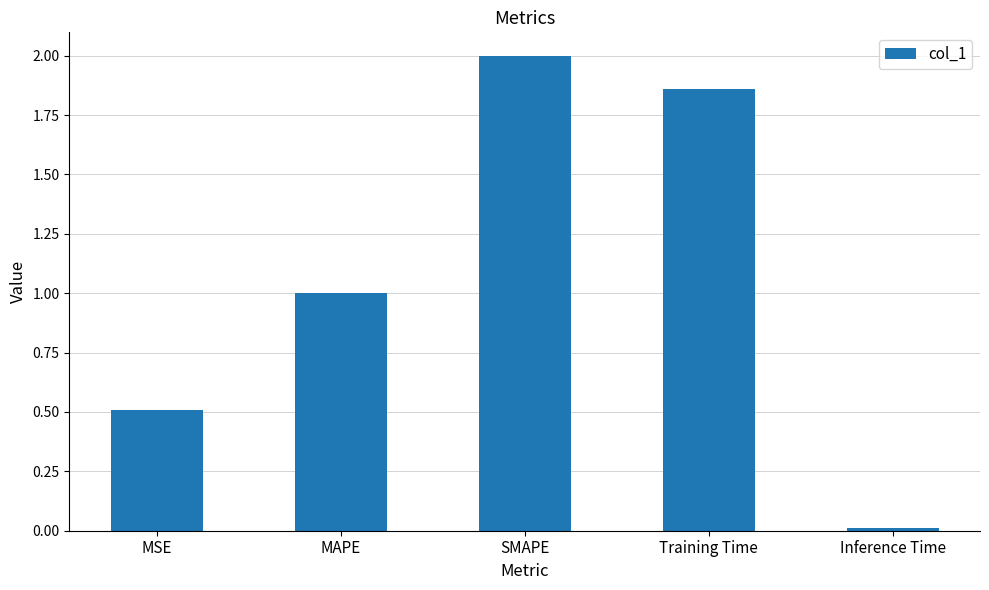

Are the bars grouped side by side (vs. stacked)?

No